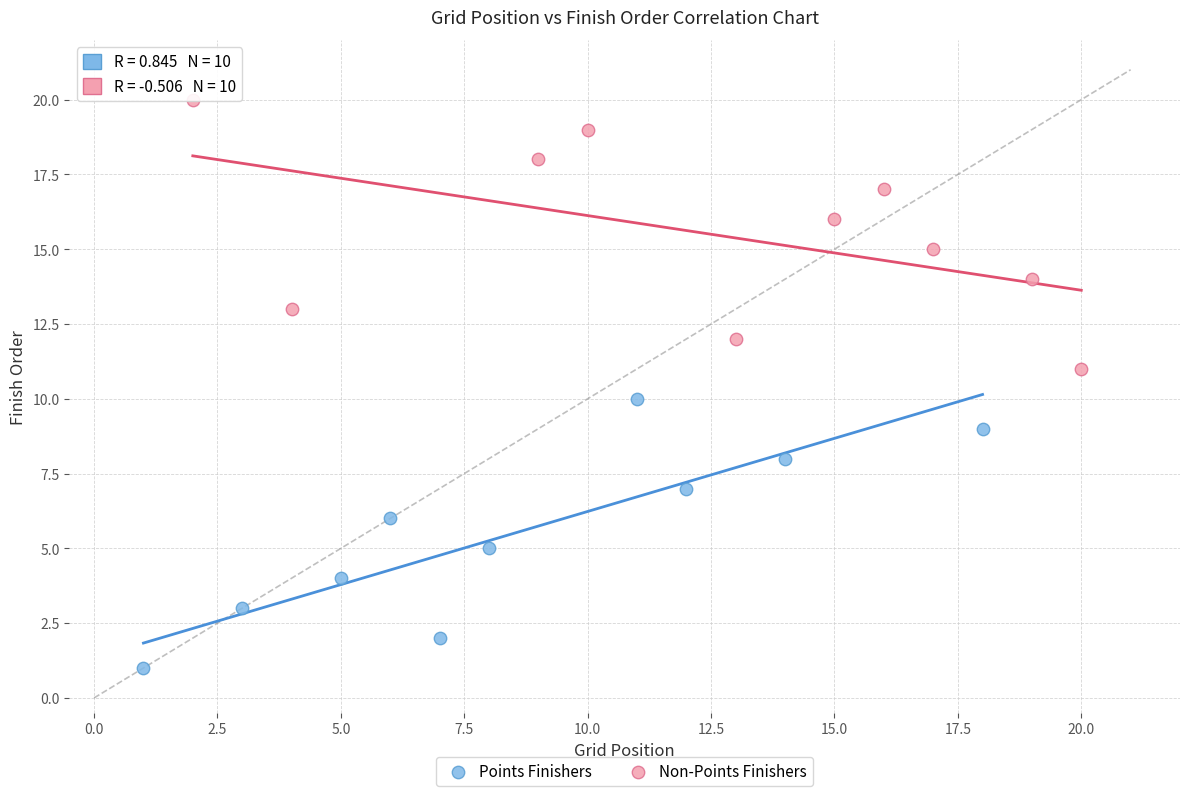

Which series contains the lowest Y value?

Points Finishers